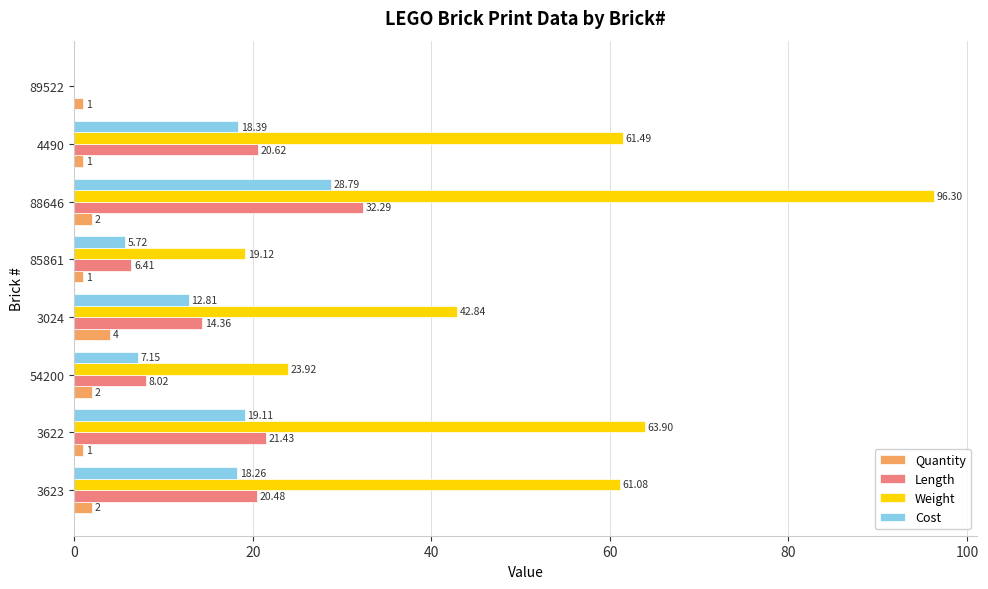

Between 3623 and 54200, which series saw the biggest shift?

Weight